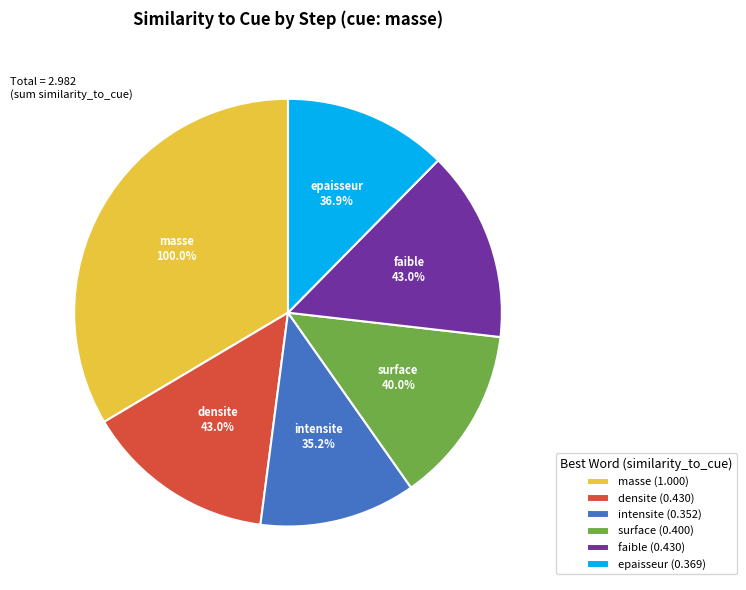

To the nearest percent, what is the difference between the largest and smallest slice percentages?

22%